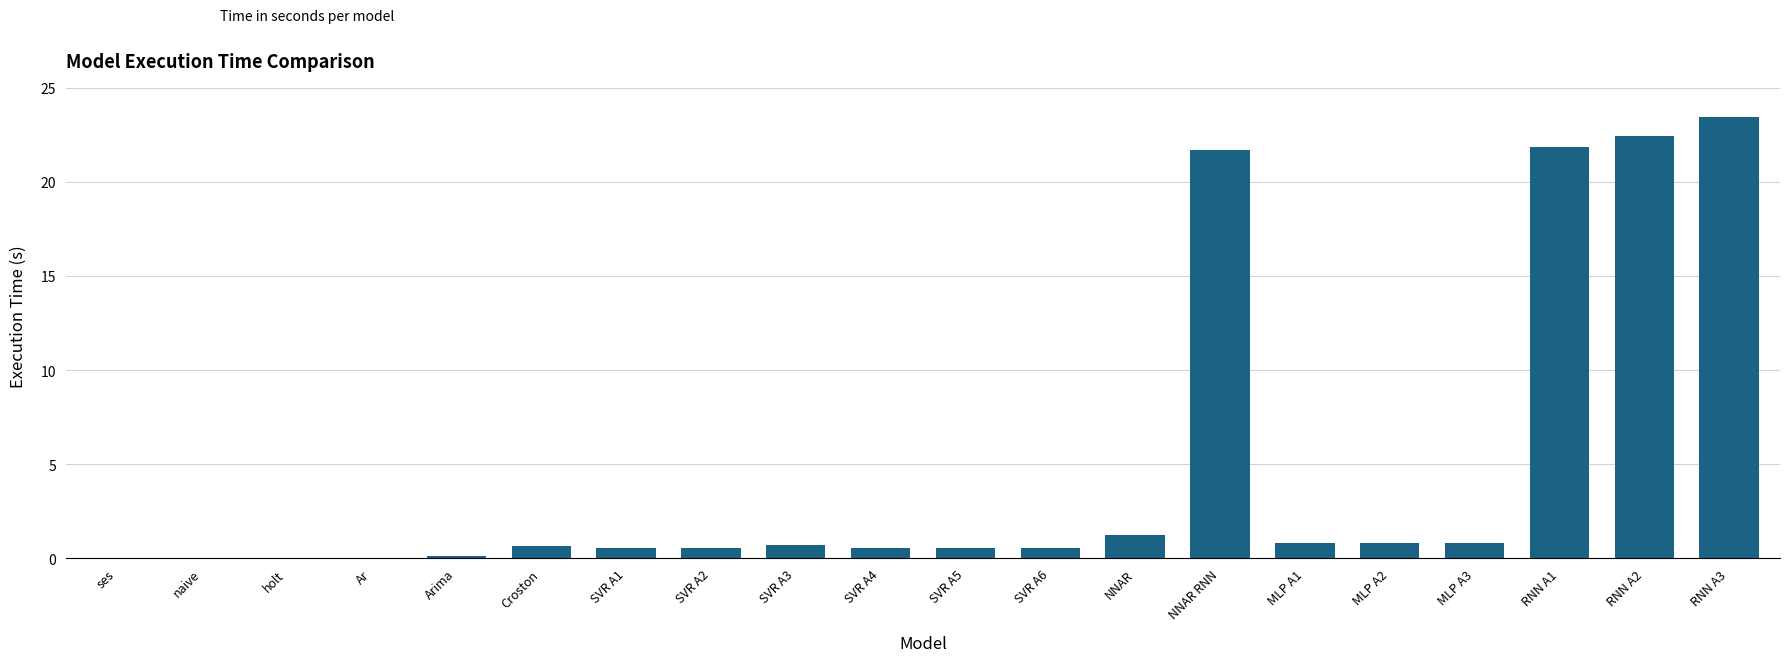

Are the bars horizontal?

No